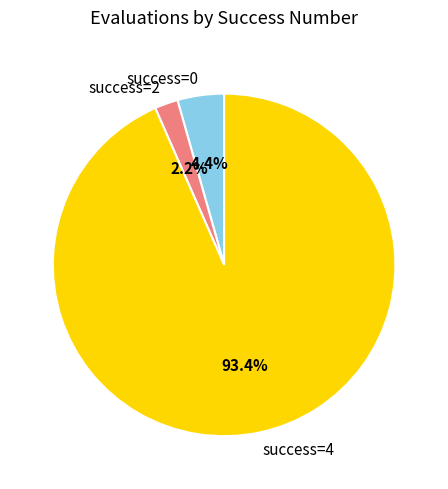

Do success=0 and success=2 together represent more than half of the pie?

No